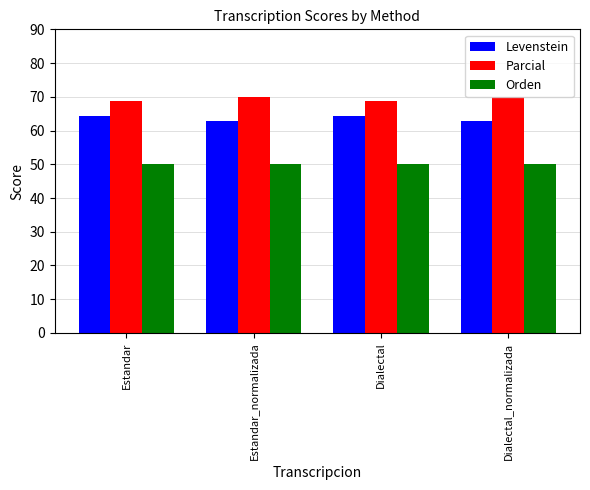

What is the label of the 1st bar from the right?

Dialectal_normalizada